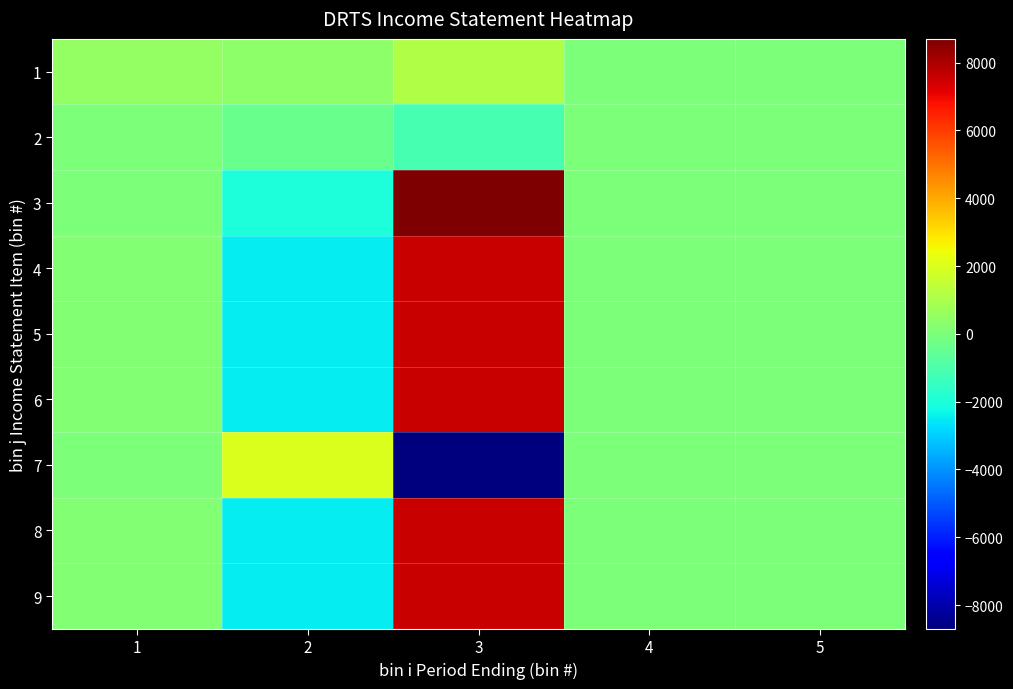

At 3, list the series in order from largest to smallest.

3, 4, 5, 6, 8, 9, 1, 2, 7